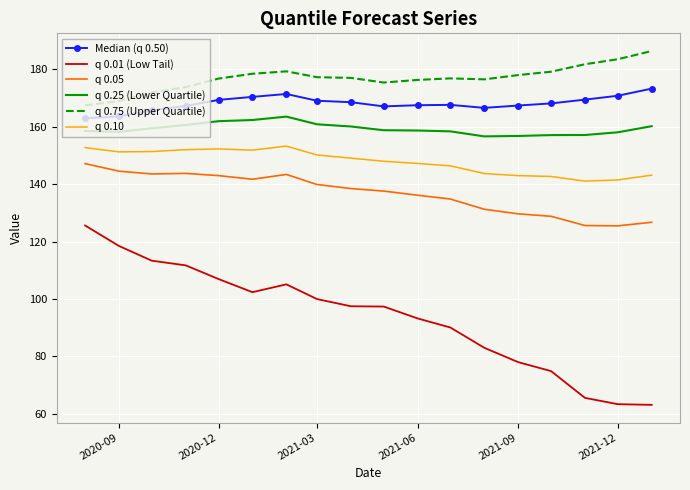

Which series has the largest range (max minus min)?

q 0.01 (Low Tail)